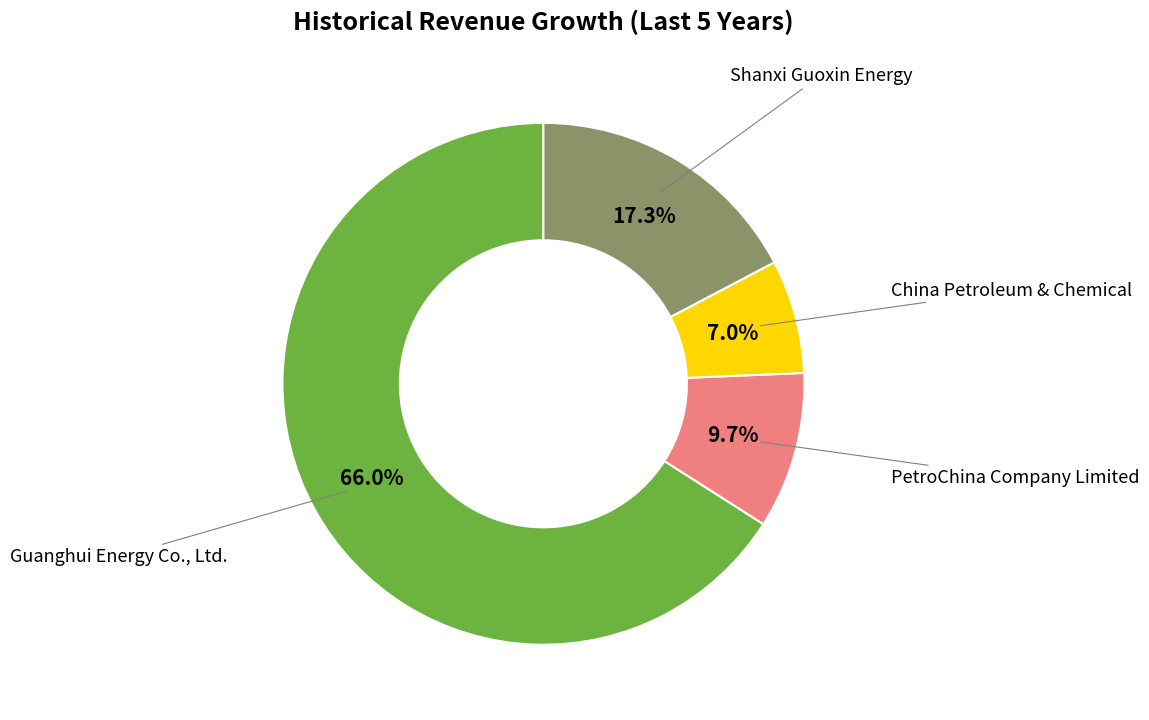

Between Guanghui Energy Co., Ltd. and Shanxi Guoxin Energy, which is larger?

Guanghui Energy Co., Ltd.